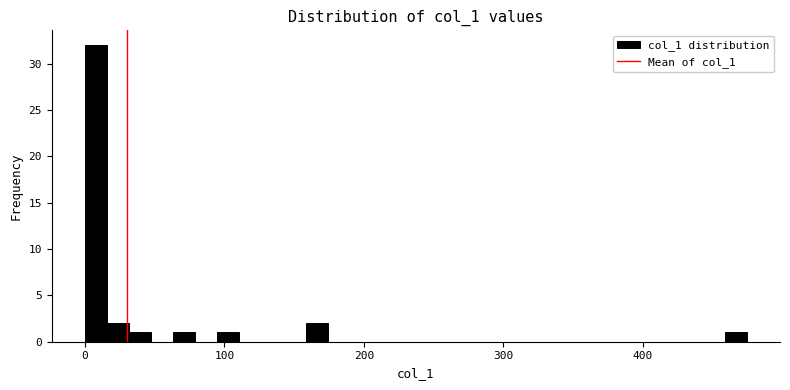

Around what value on the x-axis is the tallest bar? Give the approximate position of its centre, as read against the axis.

10